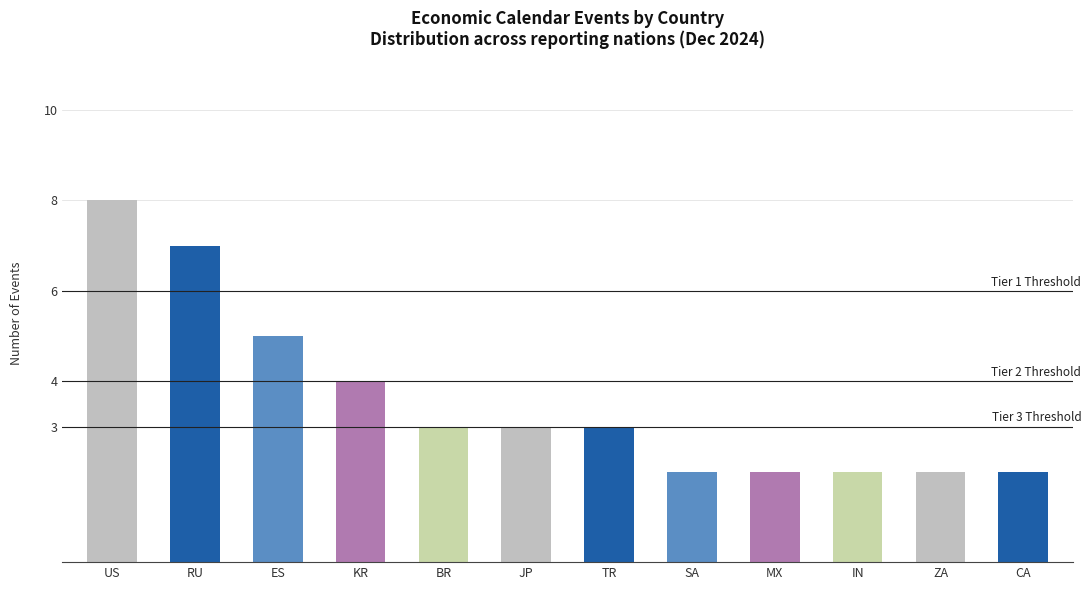

Count the number of categories in the chart.

12